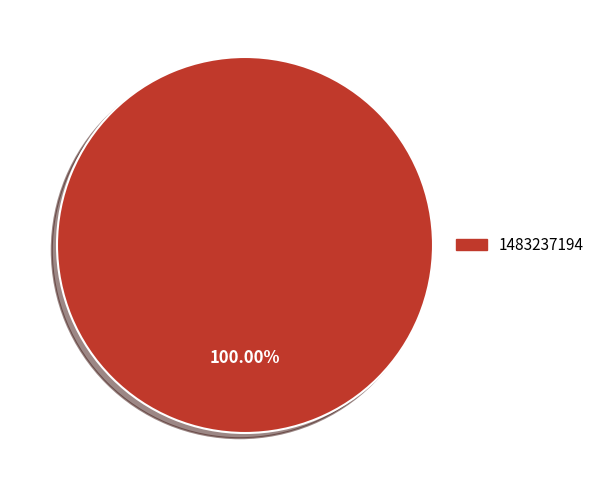

Is there a majority slice in this chart?

Yes